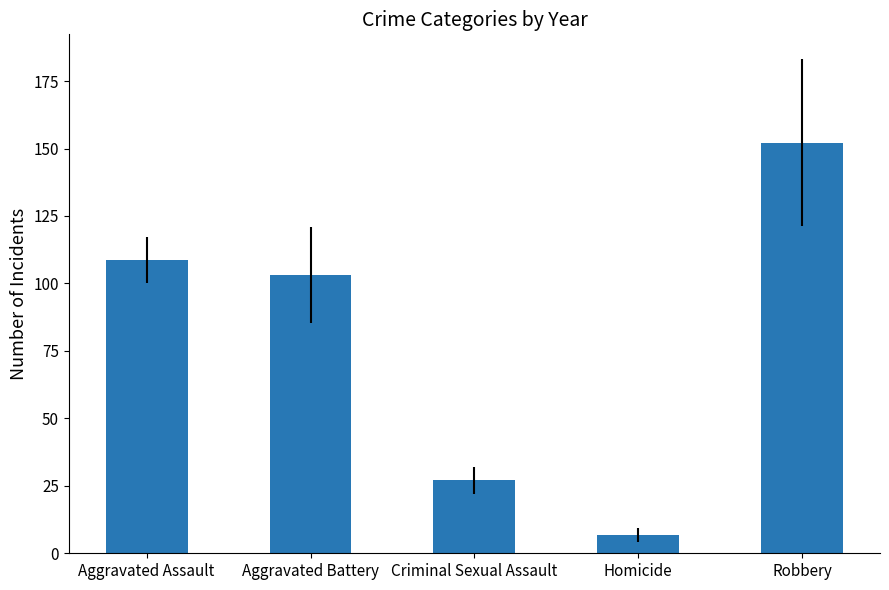

What is the label of the 5th bar from the right?

Aggravated Assault